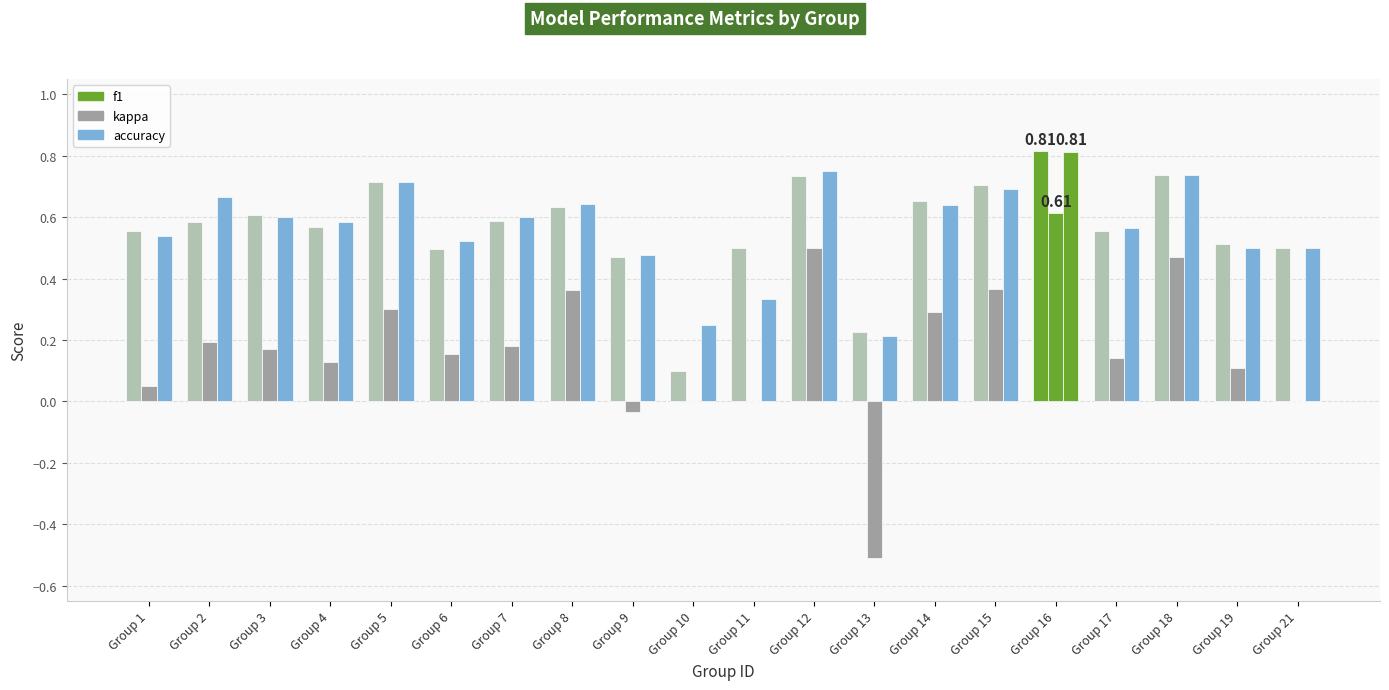

Are the bars grouped side by side (vs. stacked)?

Yes